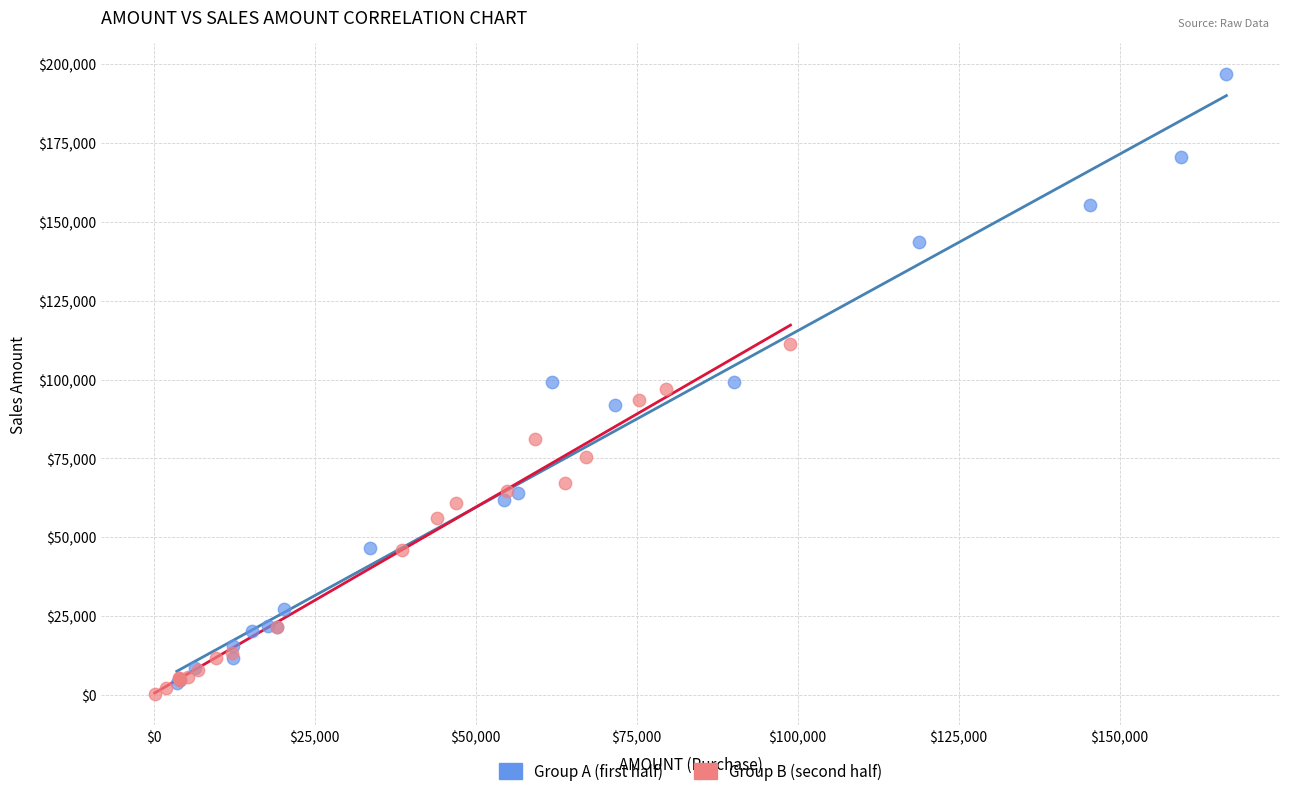

Which series has the widest spread of Y values?

Group A (first half)